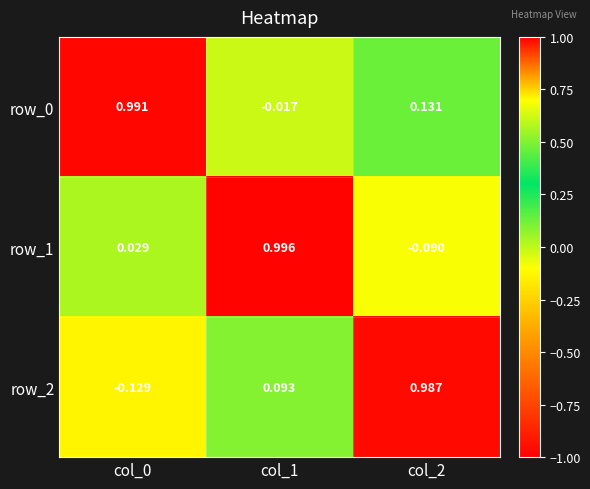

The row_1 series shows 1.3 at col_1. True or false?

False